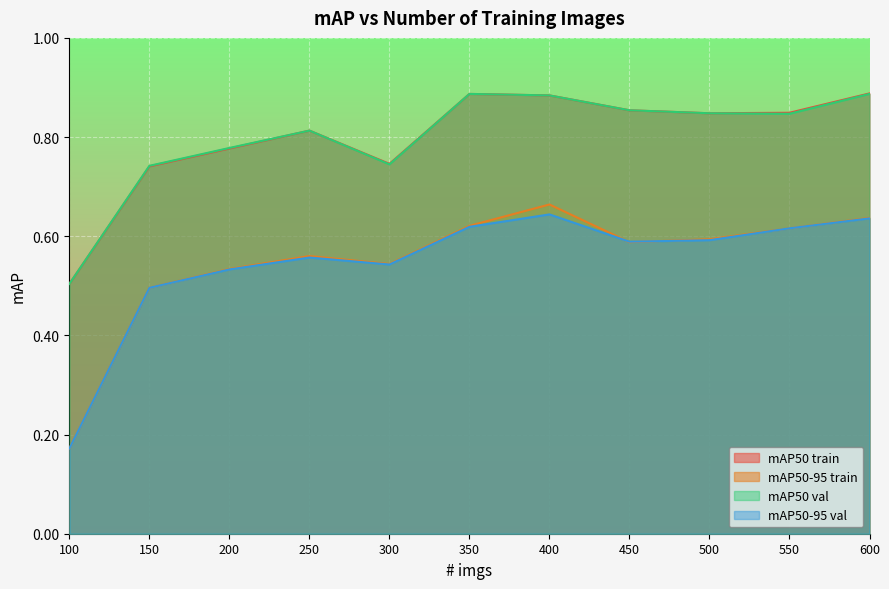

Reading left to right, transcribe all the data shown in this chart.

mAP50 train: 0.5	0.7	0.8	0.8	0.7	0.9	0.9	0.9	0.8	0.8	0.9
mAP50-95 train: 0.2	0.5	0.5	0.6	0.5	0.6	0.7	0.6	0.6	0.6	0.6
mAP50 val: 0.5	0.7	0.8	0.8	0.7	0.9	0.9	0.9	0.8	0.8	0.9
mAP50-95 val: 0.2	0.5	0.5	0.6	0.5	0.6	0.6	0.6	0.6	0.6	0.6